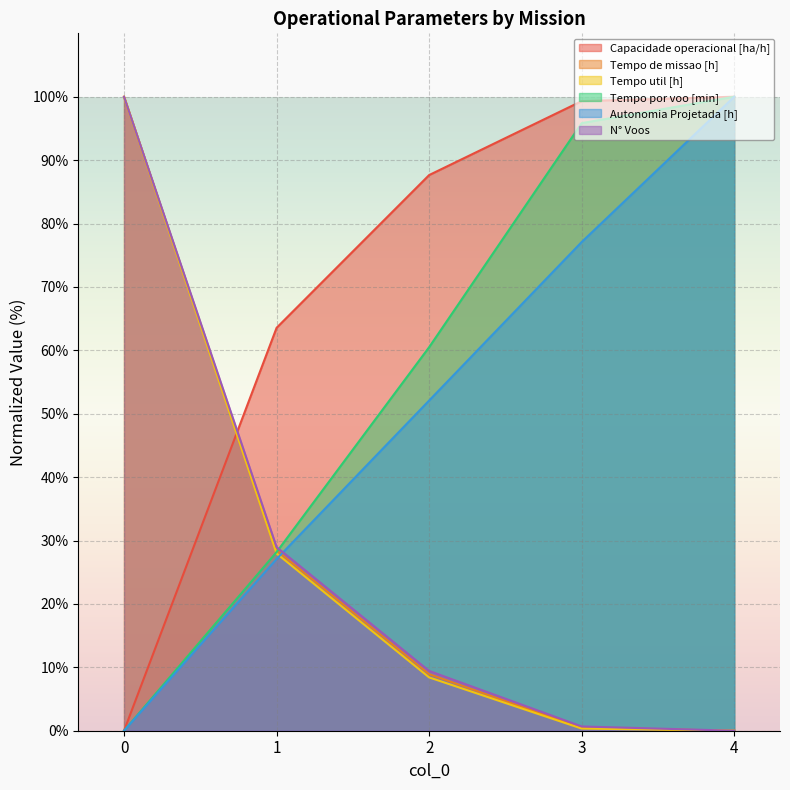

Is the value of N° Voos at 4 greater than the value of Tempo util [h] at 2?

No